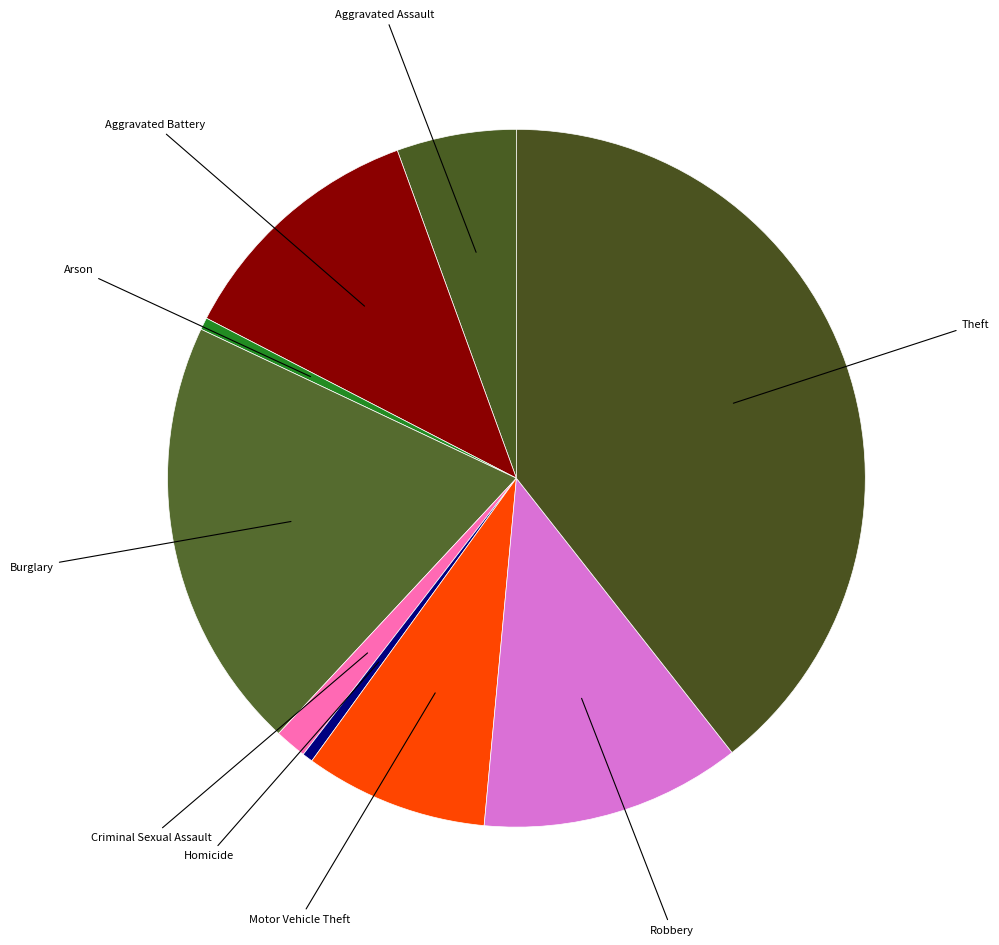

How many slices are in this pie chart?

9